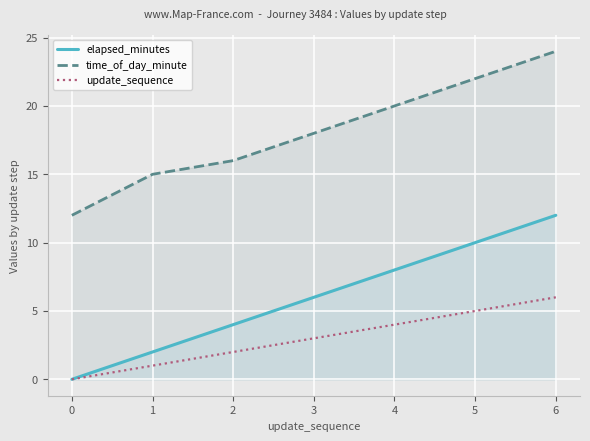

True or false: update_sequence and elapsed_minutes cross at least once.

False